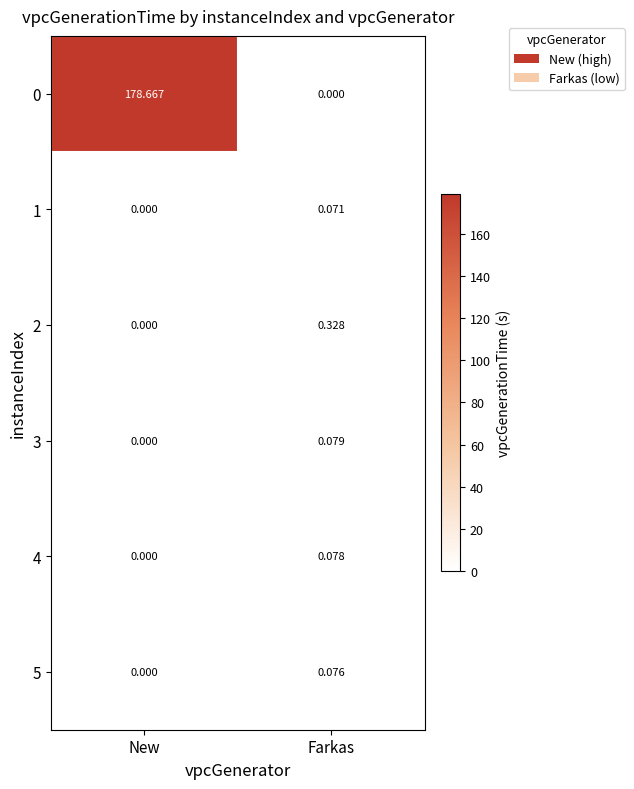

At which label does 2 reach its minimum?

New